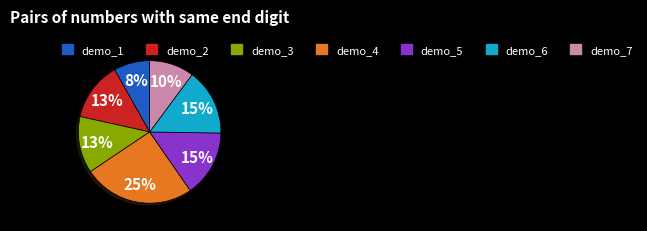

How many segments does this pie chart have?

7